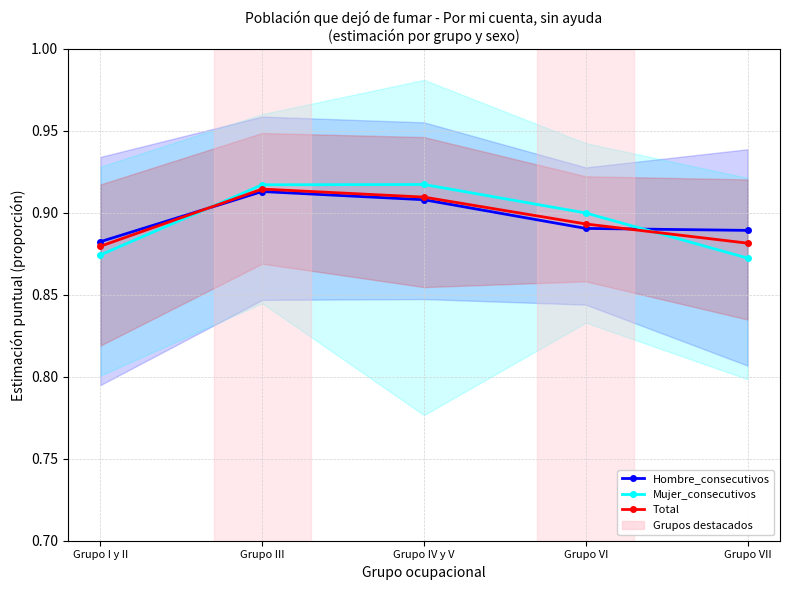

After their last crossing, which series has the higher values: Hombre_consecutivos or Total?

Hombre_consecutivos